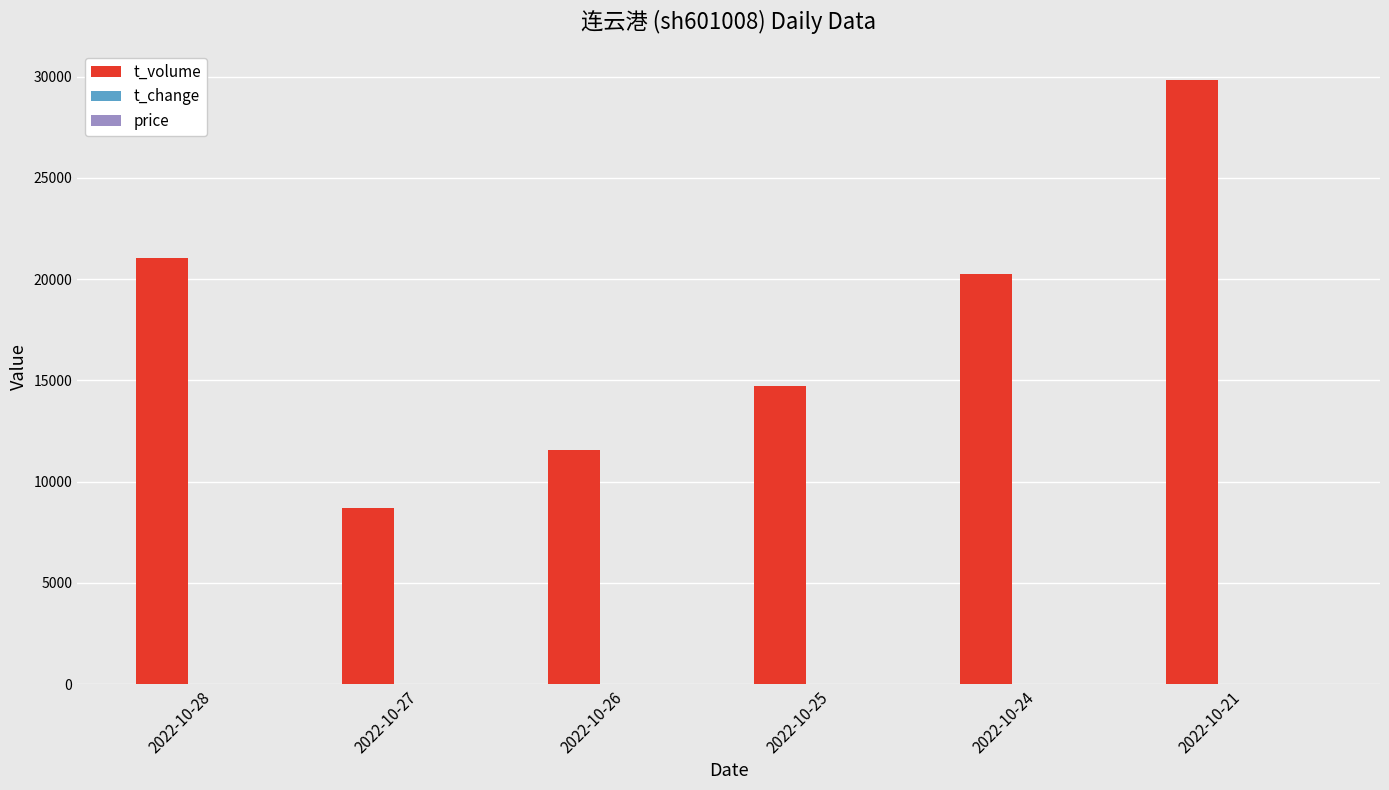

Which series has the largest total across all categories?

t_volume